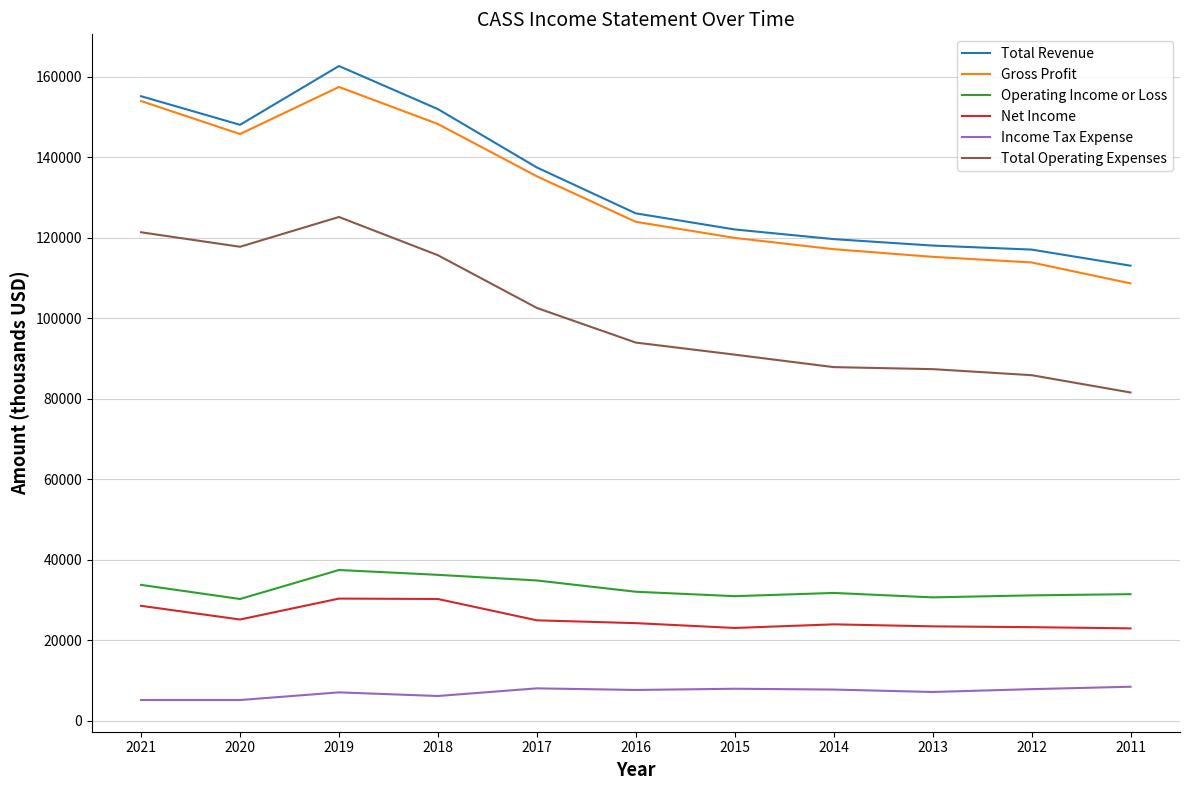

At which category does Total Revenue reach its first local valley?

2020